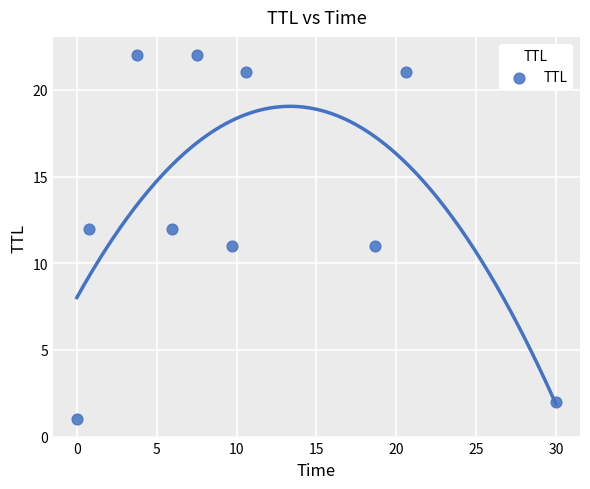

What is the average Y value?

14